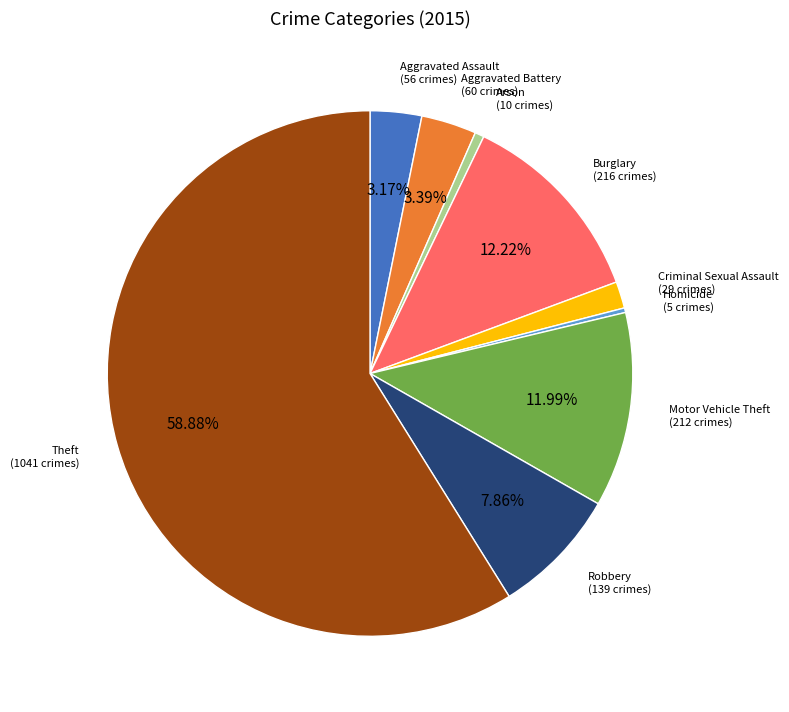

What percentage is NOT represented by Burglary?

87.8%